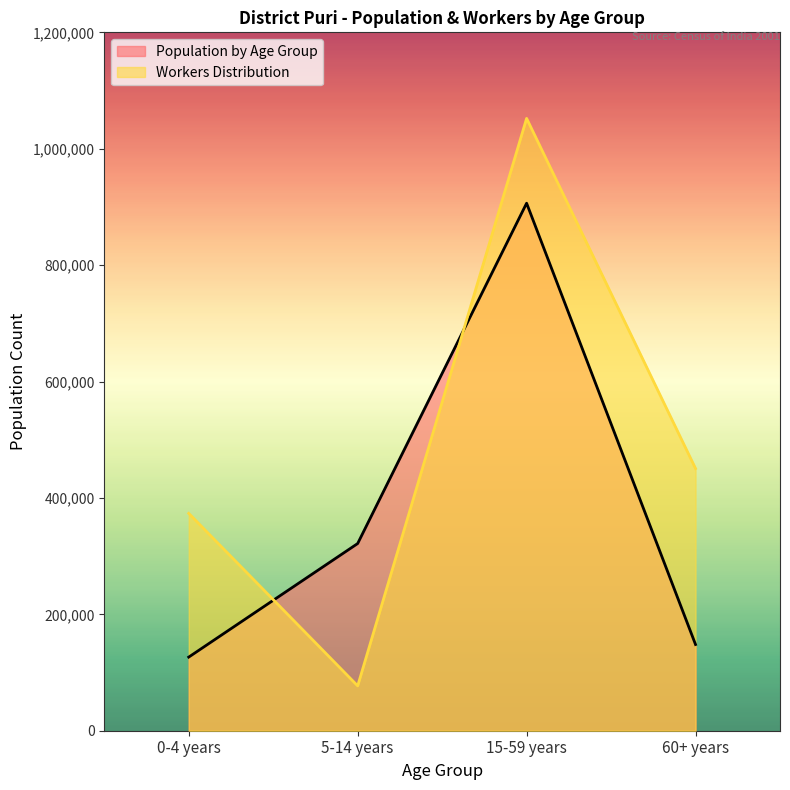

At which label does Population by Age Group reach its minimum?

0-4 years